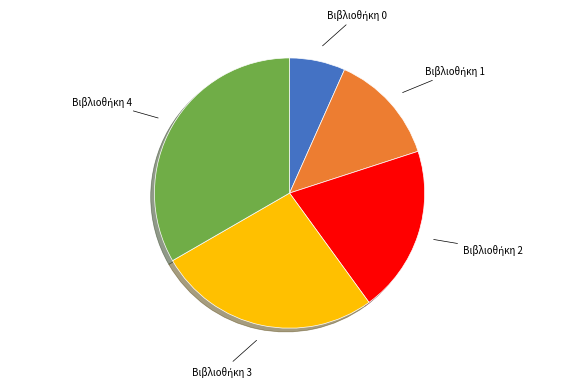

Is there a majority slice in this chart?

No